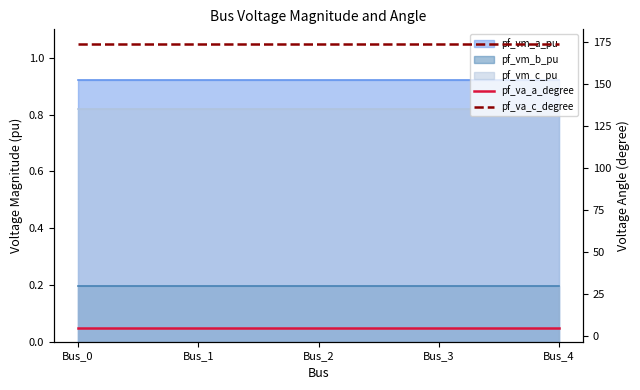

Does the chart have visible grid lines?

No